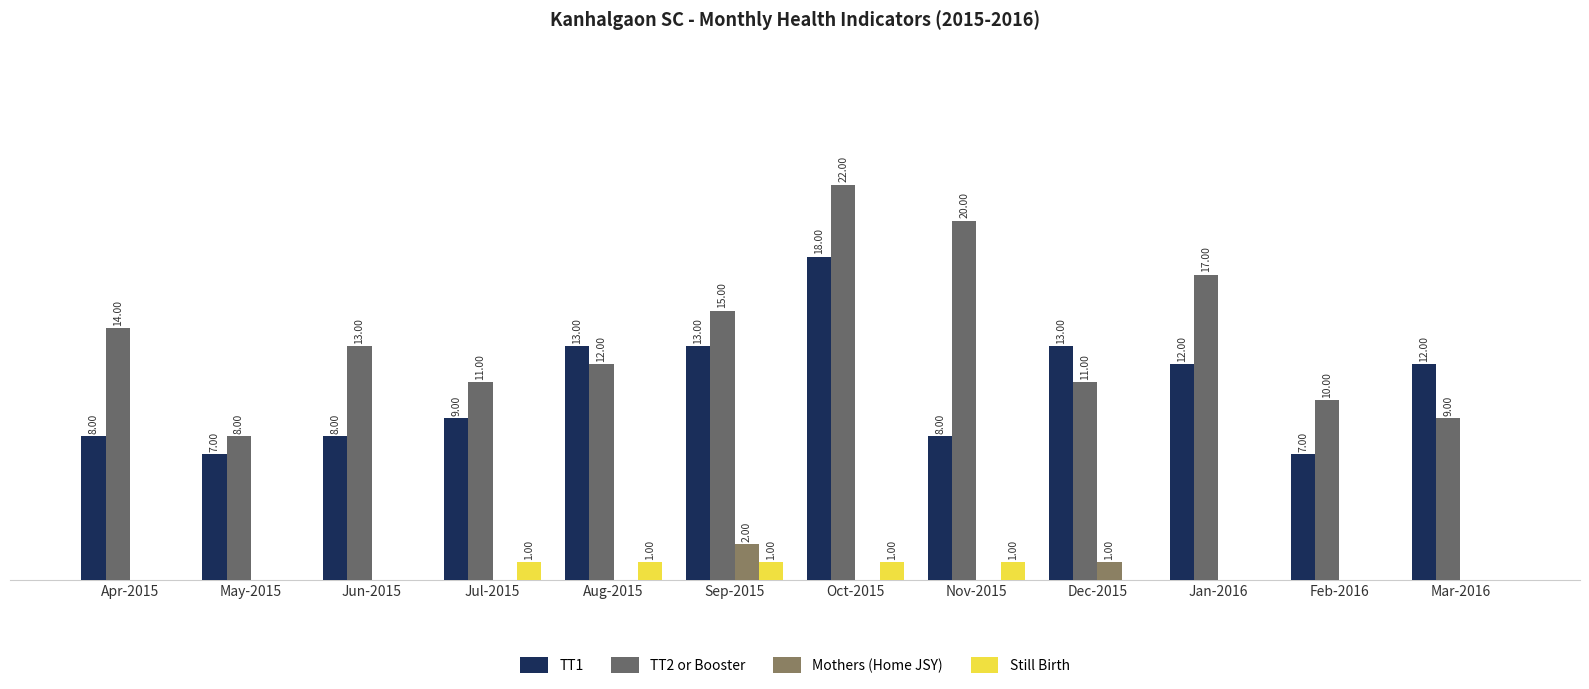

Are the bars grouped side by side (vs. stacked)?

Yes